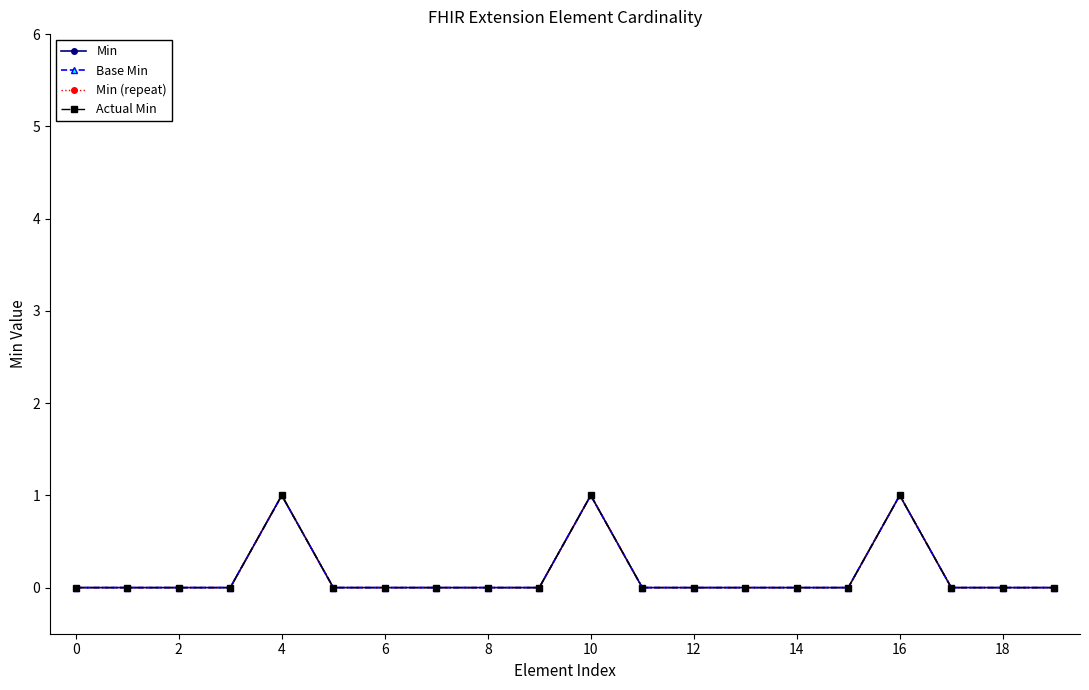

True or false: Base Min and Actual Min cross at least once.

False